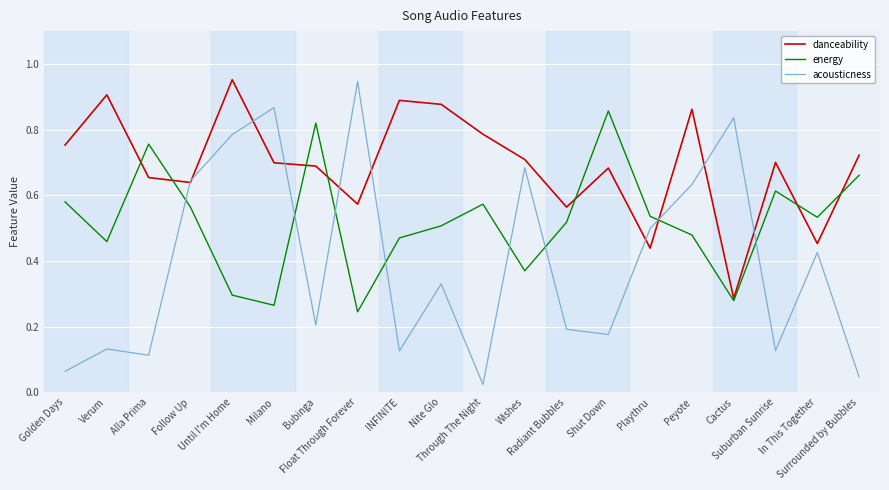

Is it true that acousticness equals 0.2 at Peyote?

False